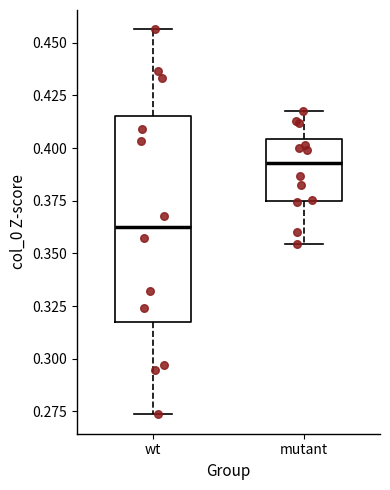

Where does the upper whisker of the box for wt end on the y-axis? The values are not printed on the chart, so give them approximately, as read against the axis.

0.455